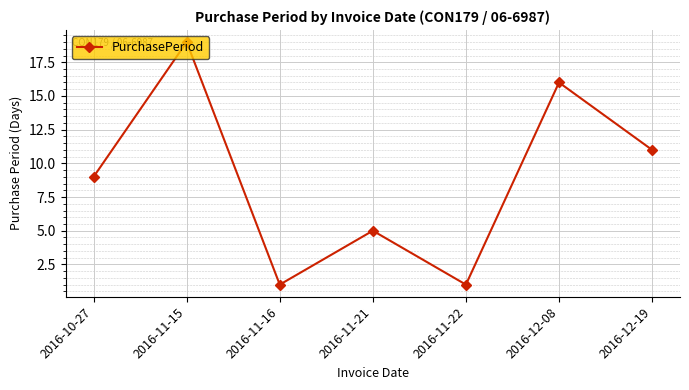

What is the difference between the maximum and minimum values?

18